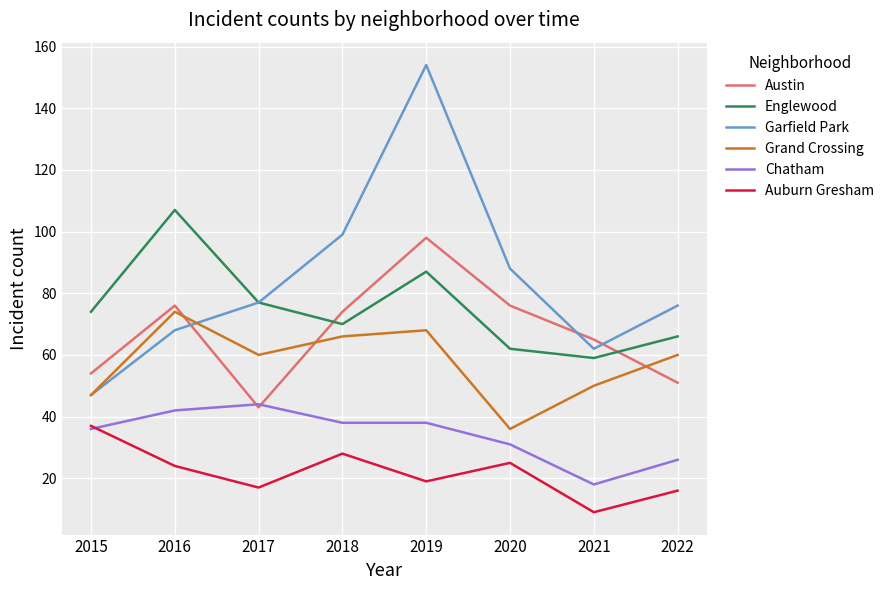

What is the difference between the highest and lowest values at 2017?

60